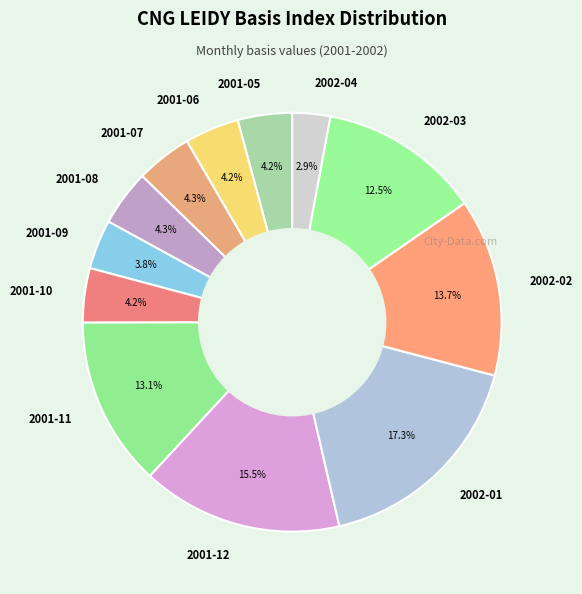

Which category has the smallest portion of the pie?

2002-04